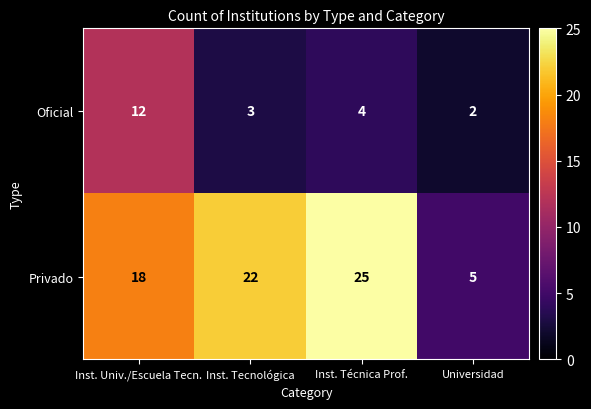

Count the Oficial values in the range 3 to 12.

3